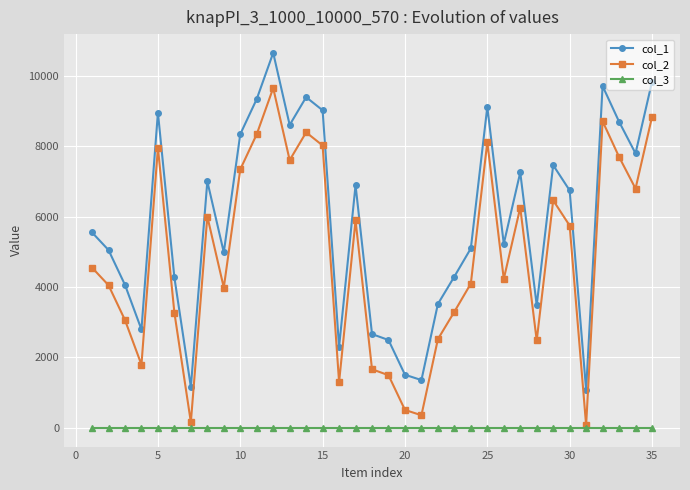

Which series has the largest total across all categories?

col_1